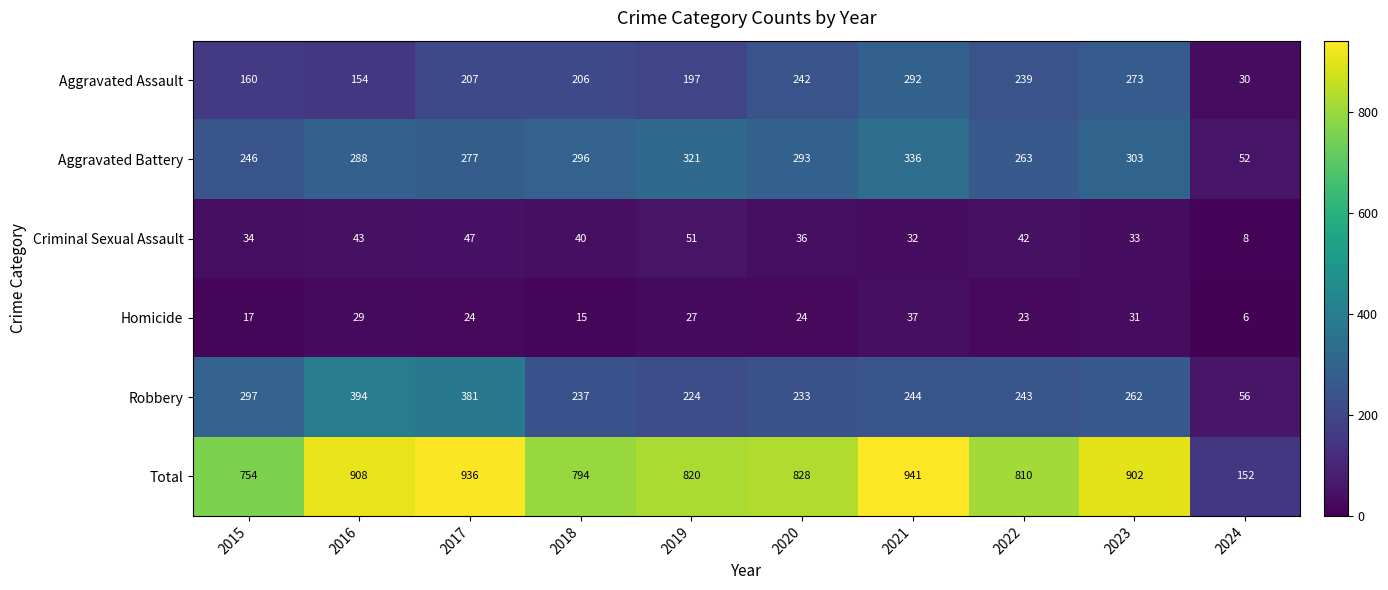

What is the difference between the highest and lowest values at 2016?

879